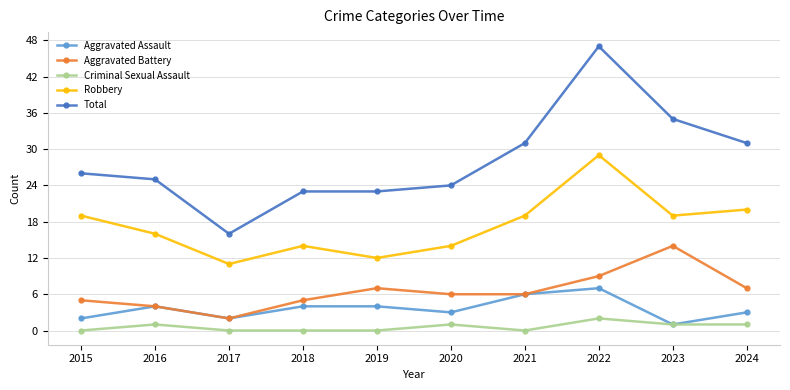

What is the approximate value of Aggravated Assault at 2022?

7